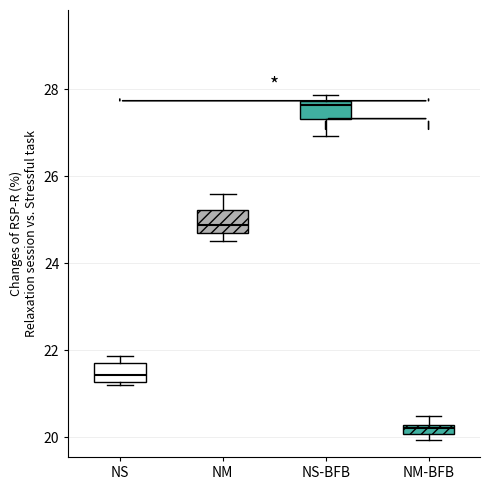

Where does the median line of the box for NS-BFB sit on the y-axis? The values are not printed on the chart, so give them approximately, as read against the axis.

27.6